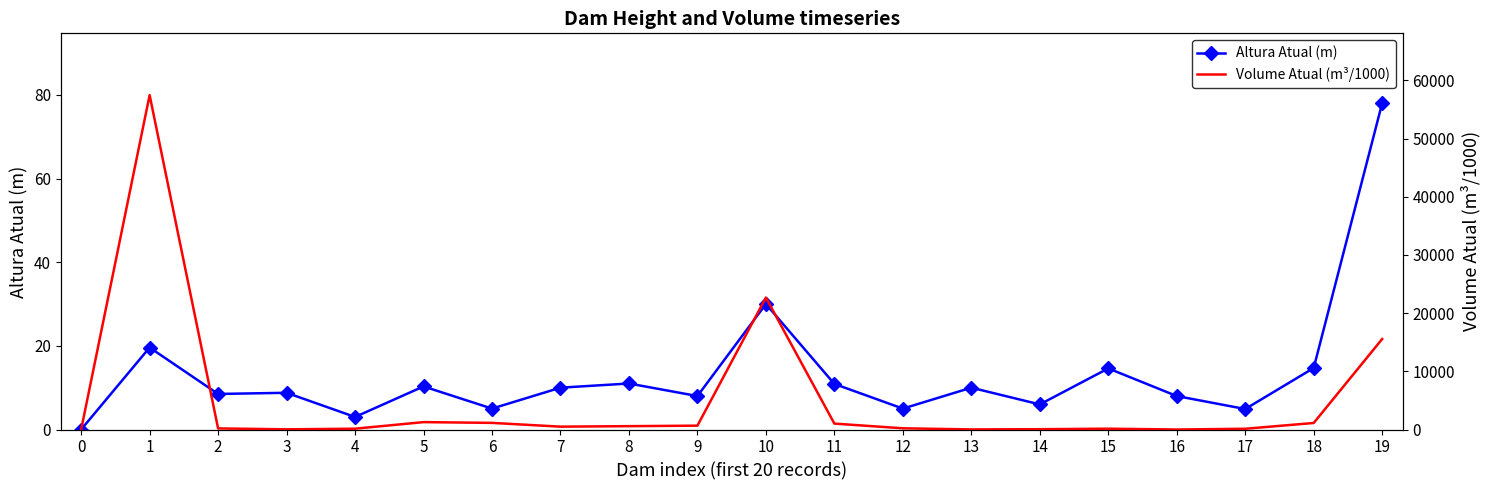

What is the value of the Altura Atual (m) point at the 6th from the left?

10.3